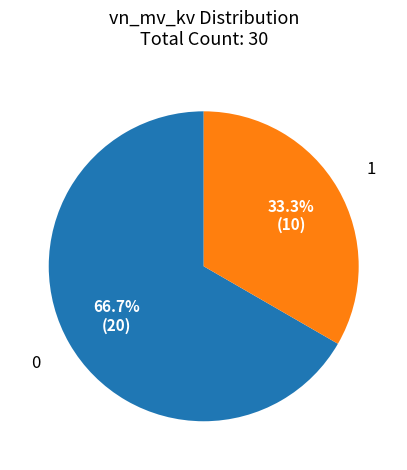

Combined, do 1 and 0 account for over 50%?

Yes